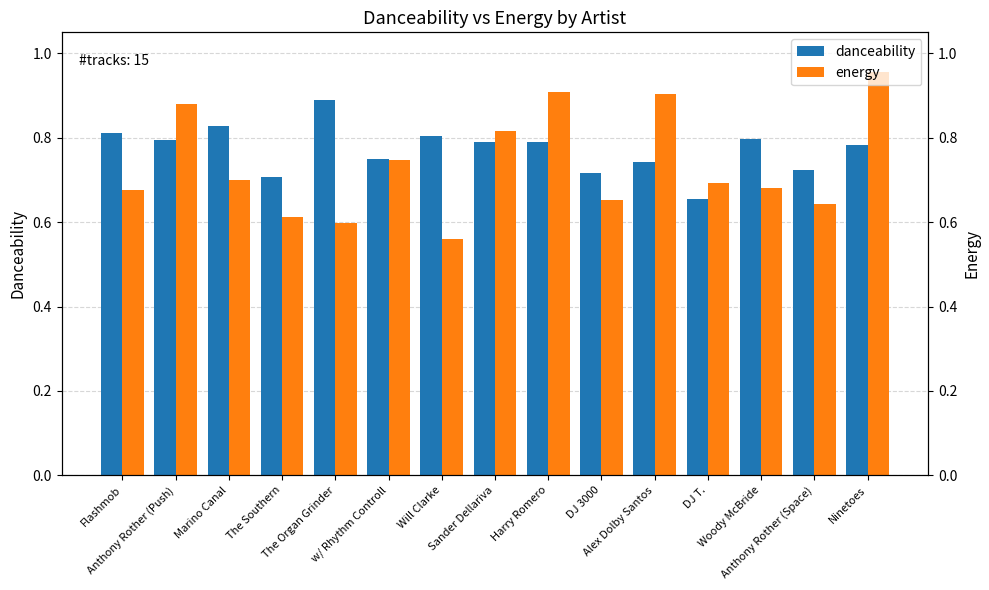

What is the total value across all series at DJ 3000?

1.4